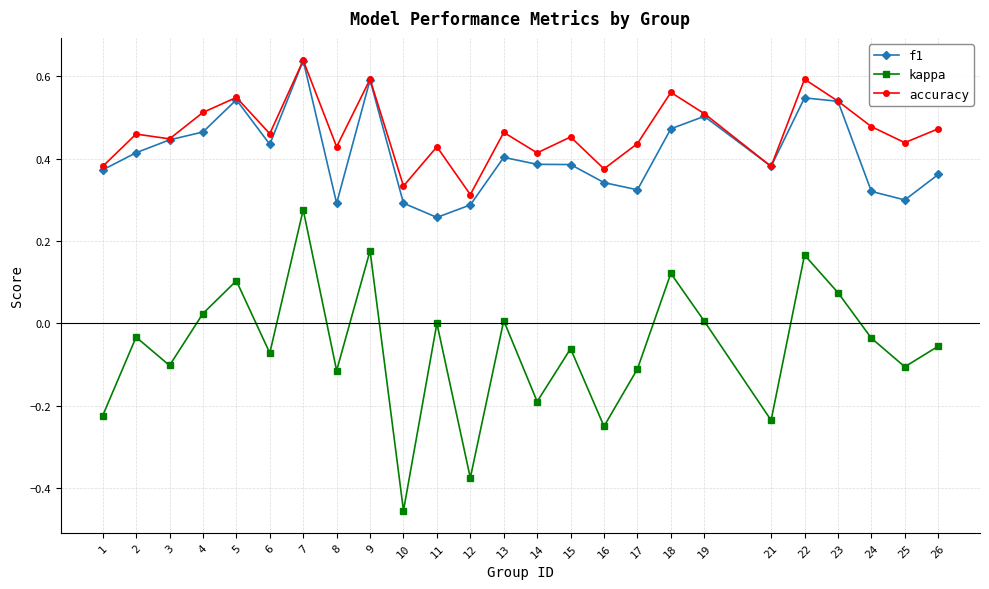

At 13, list the series in order from smallest to largest.

kappa, f1, accuracy